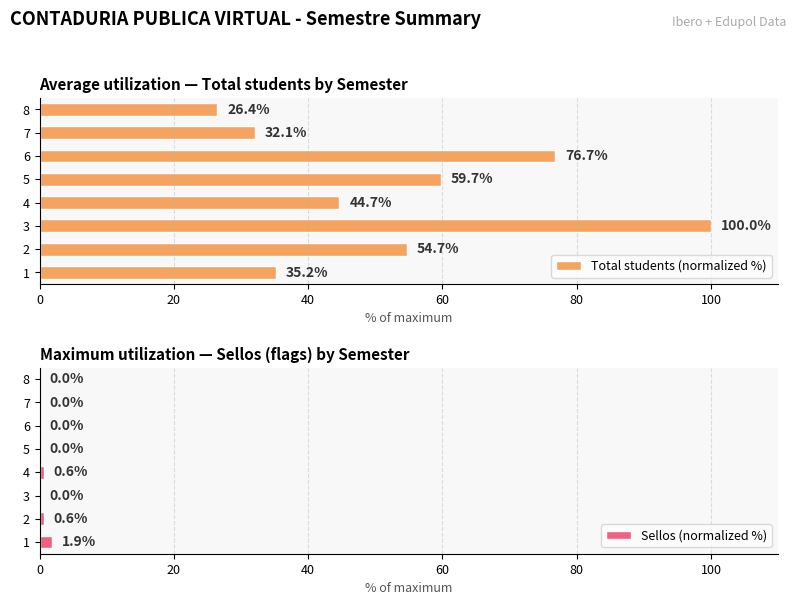

What is the approximate value of Total students (normalized %) at 4?

44.7